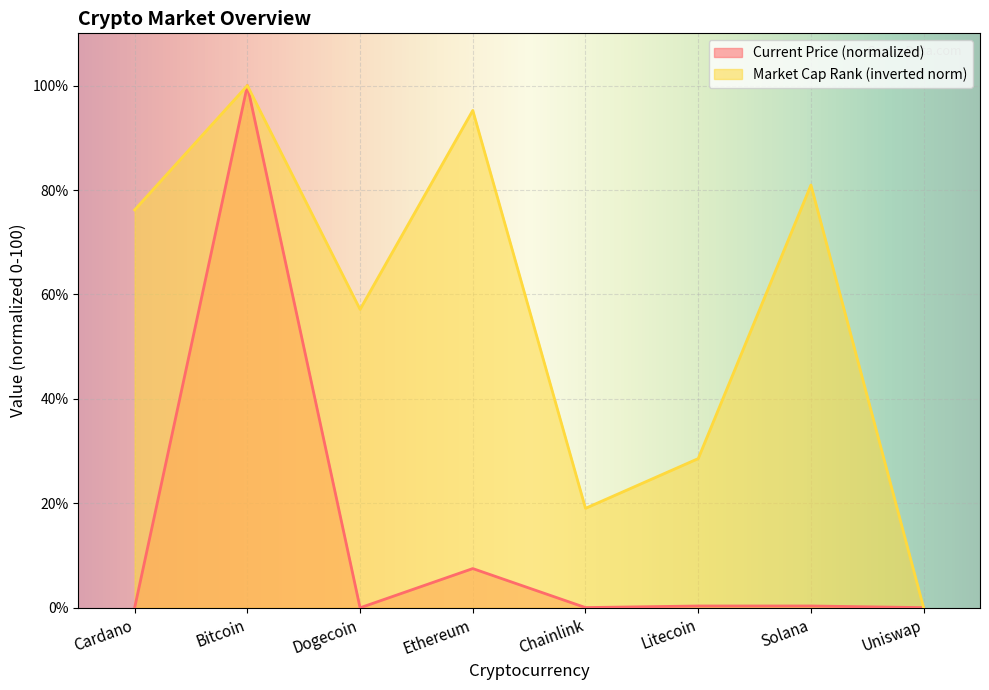

Which series has the widest spread of values?

current_price